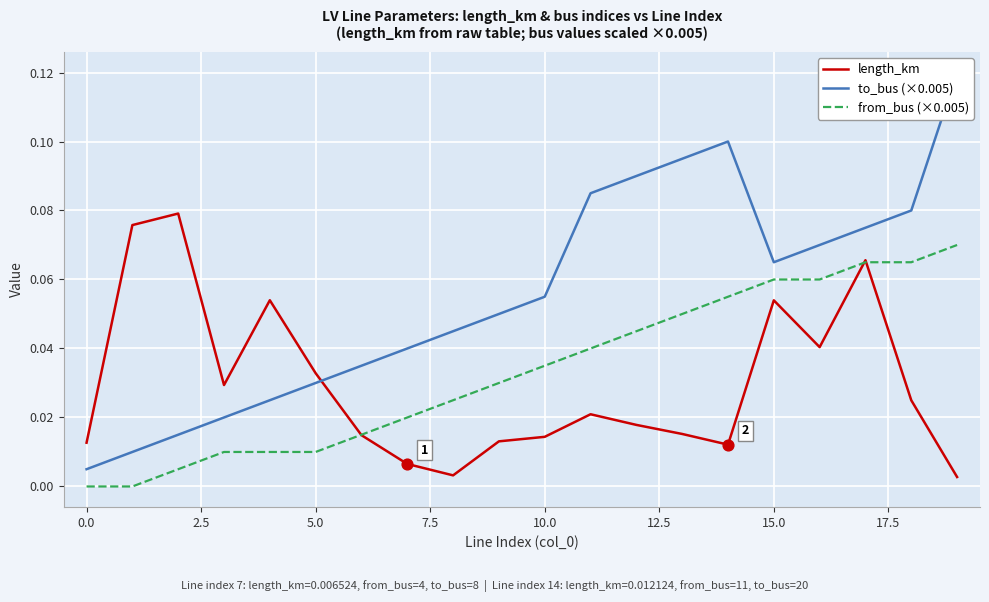

Which series contains the highest Y value?

to_bus (×0.005)